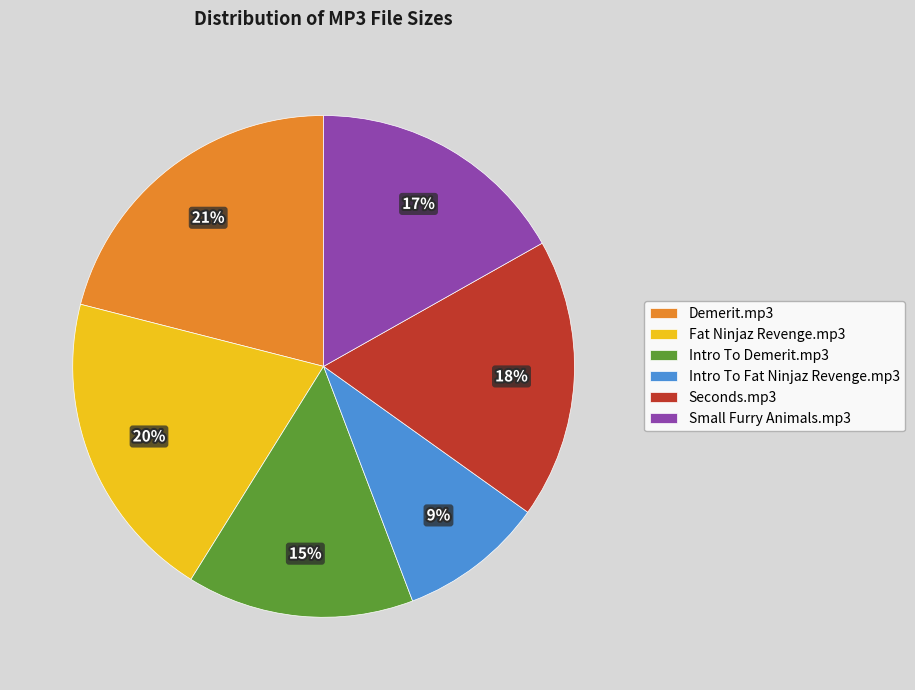

Does any single category account for the majority?

No